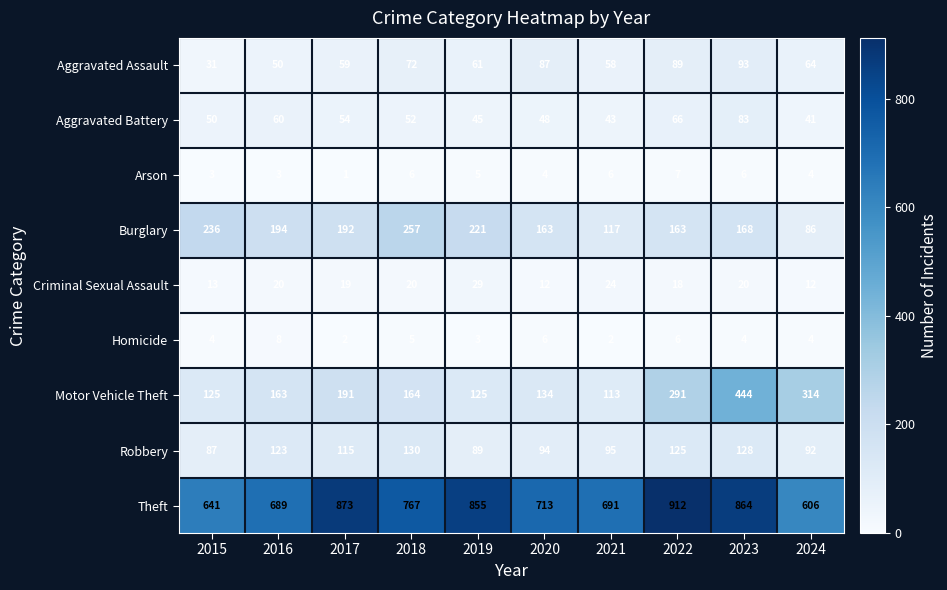

True or false: Theft has a value of 384 at 2016.

False